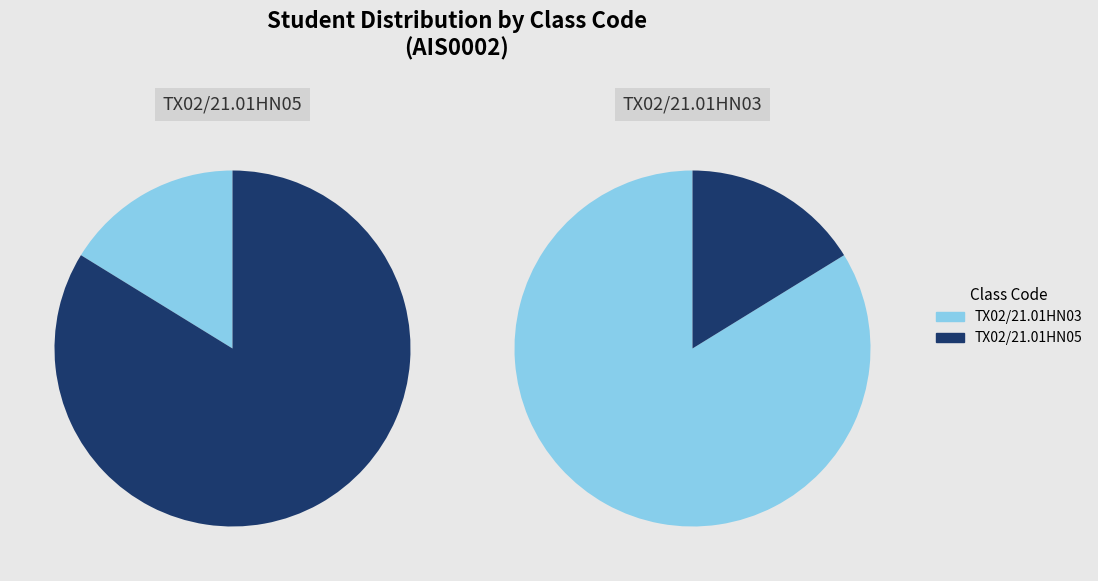

Which has a higher value, TX02/21.01HN05 or TX02/21.01HN03?

TX02/21.01HN05